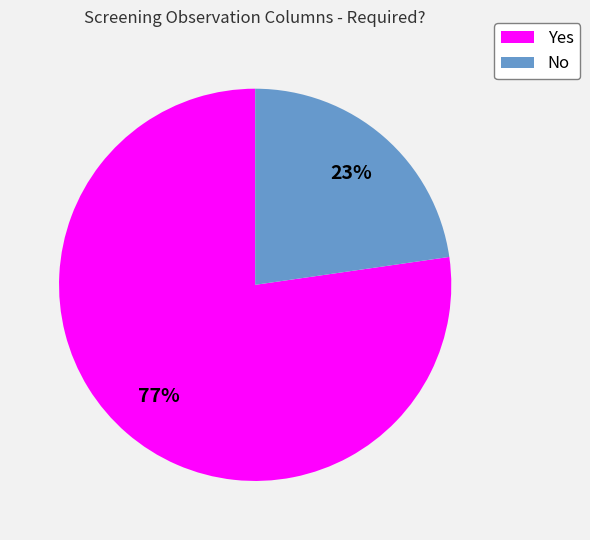

Is the sum of No and Yes greater than half?

Yes